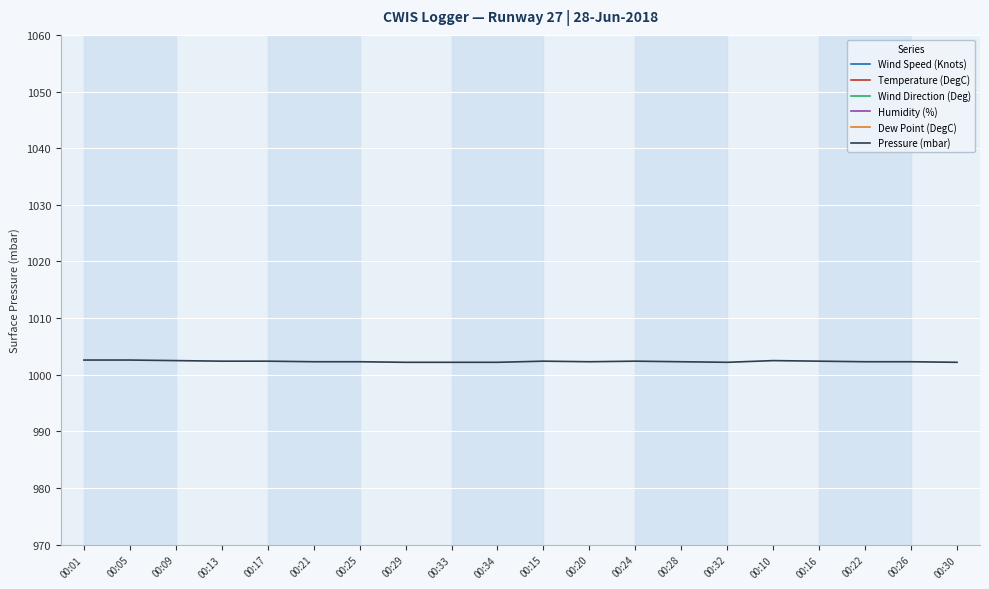

At which category does the chart reach its minimum across all series?

00:05